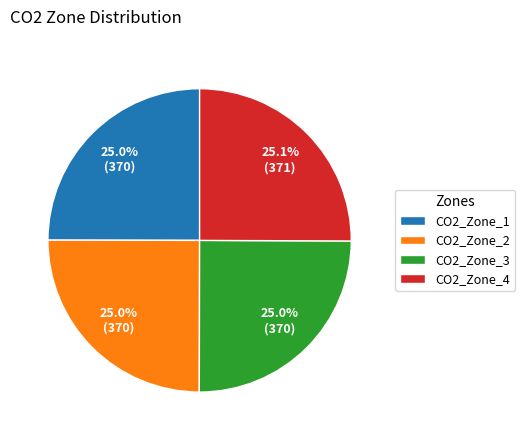

What is the ratio of the value at CO2_Zone_3 to the value at CO2_Zone_1?

1.0